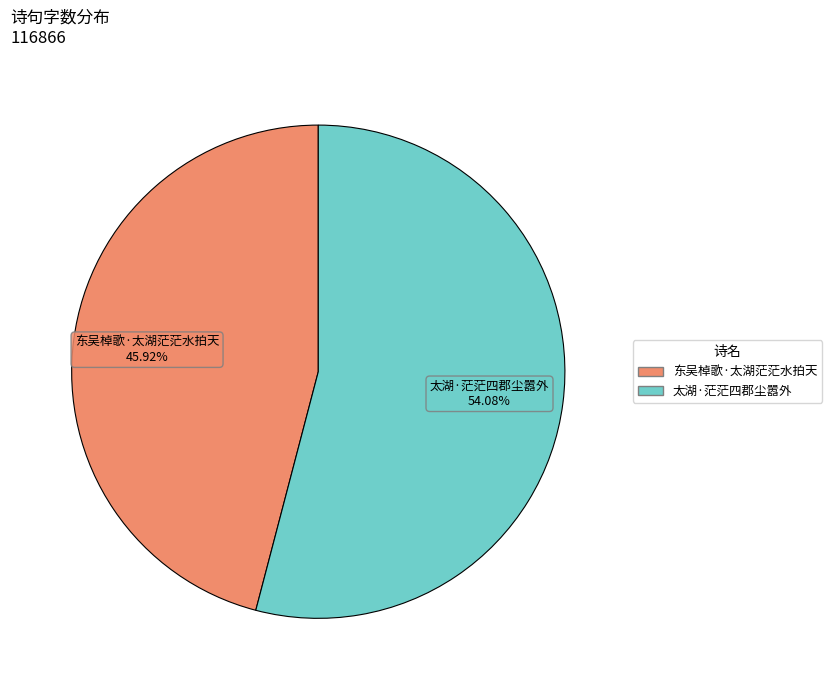

Is there any slice that represents more than half of the pie?

Yes